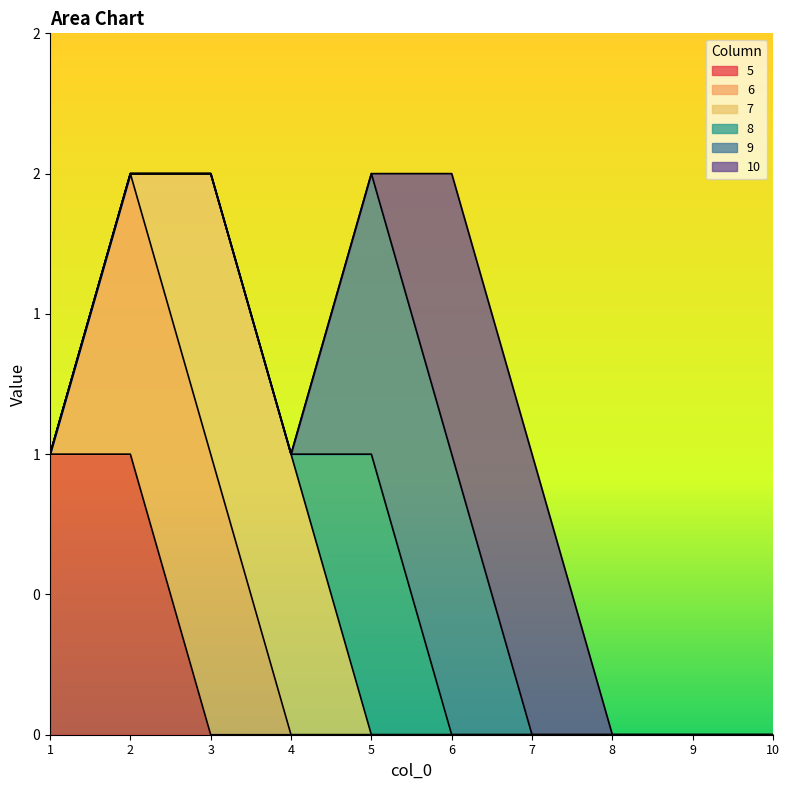

Between 7 and 9, which is larger?

7